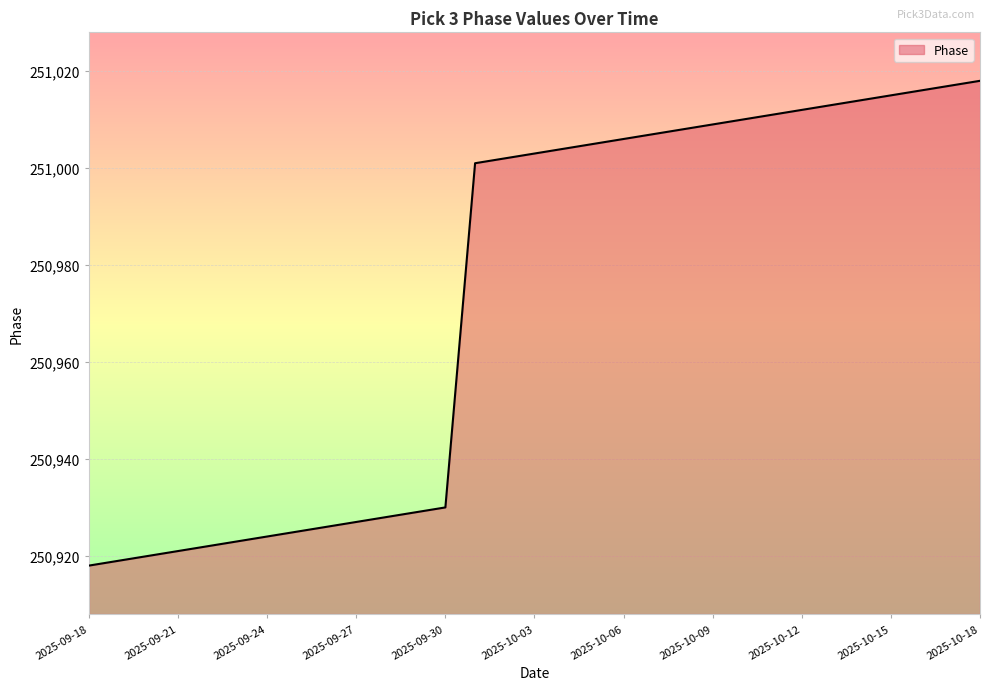

Reading left to right, transcribe all the data shown in this chart.

250918	250919	250920	250921	250922	250923	250924	250925	250926	250927	250928	250929	250930	251001	251002	251003	251004	251005	251006	251007	251008	251009	251010	251011	251012	251013	251014	251015	251016	251017	251018